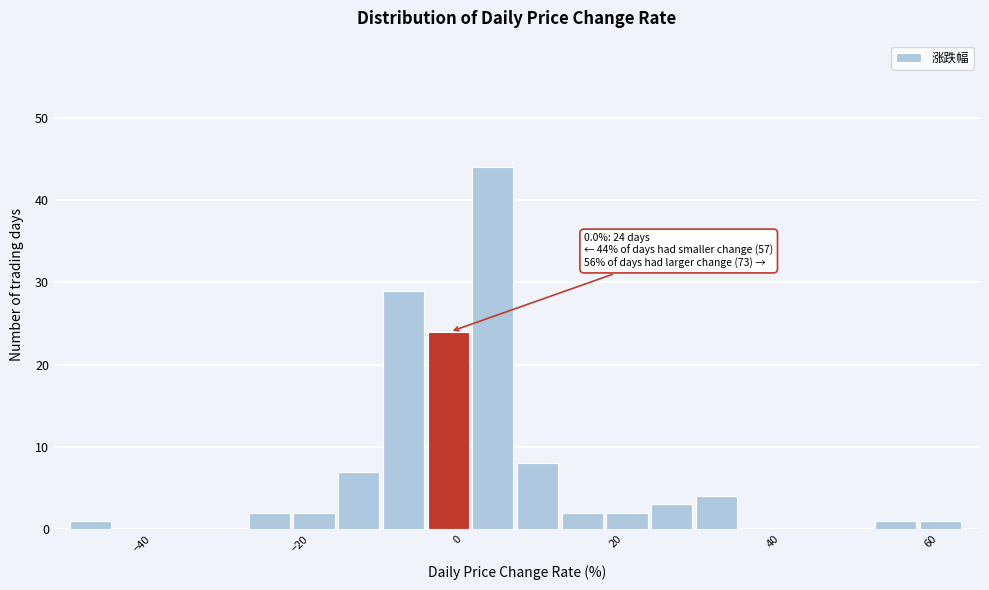

Around what value on the x-axis is the tallest bar? Give the approximate position of its centre, as read against the axis.

4